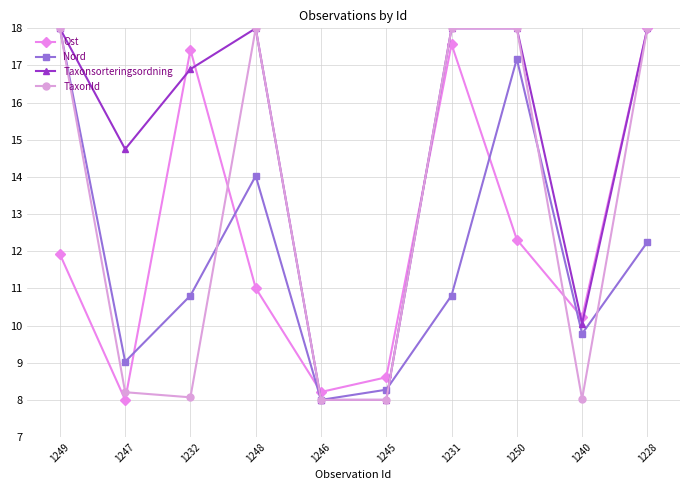

Count the number of data series in this chart.

4